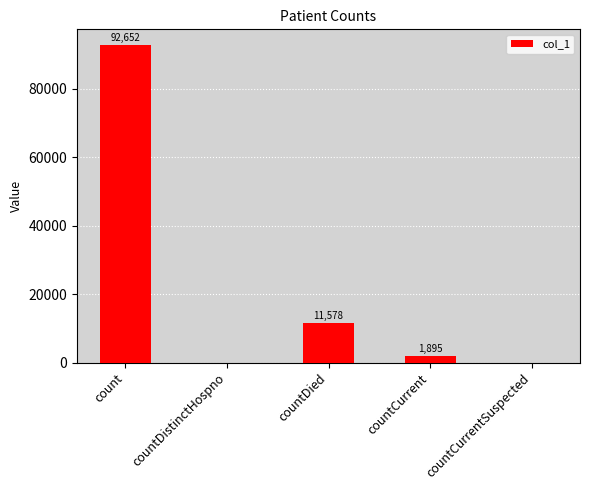

True or false: the data shows 0 at countCurrentSuspected.

True